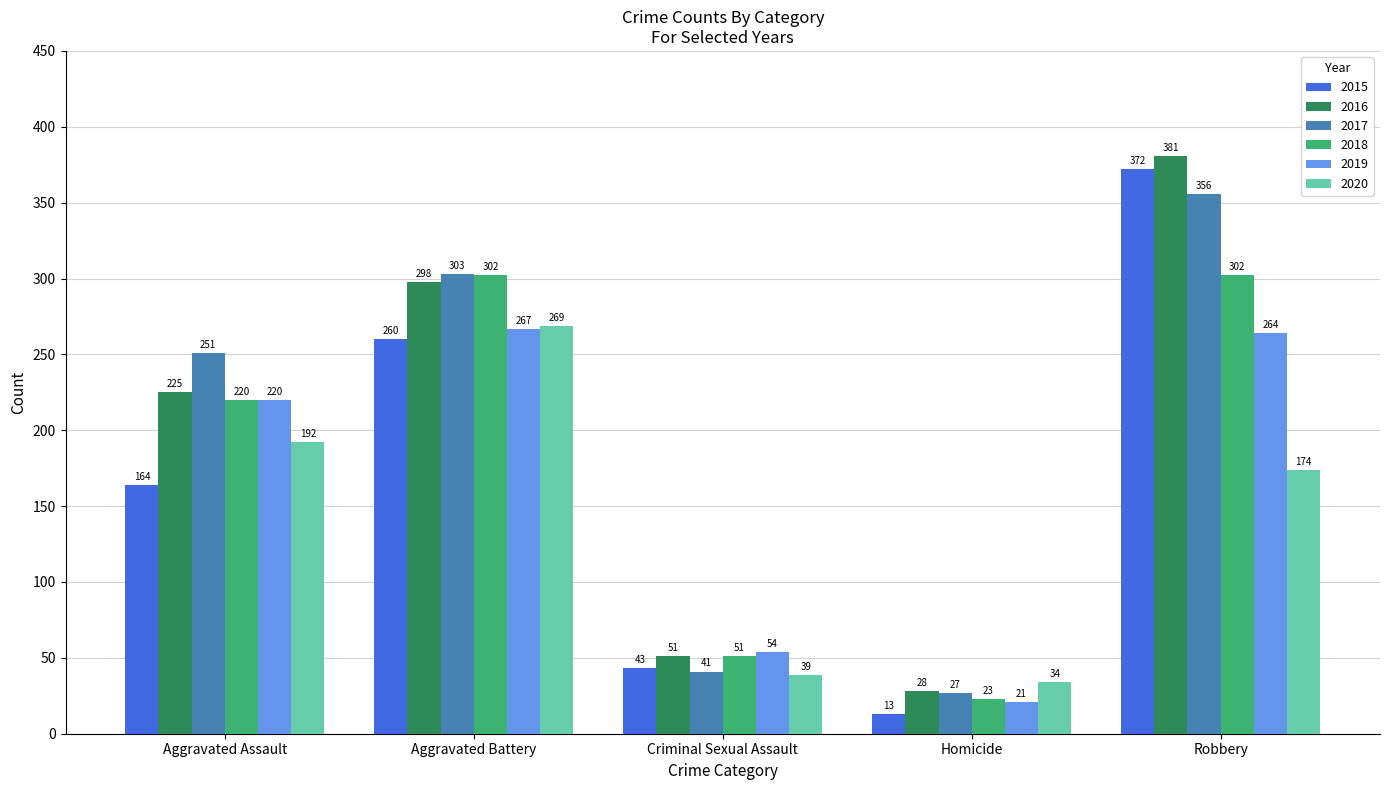

What position from the left is Aggravated Battery?

2